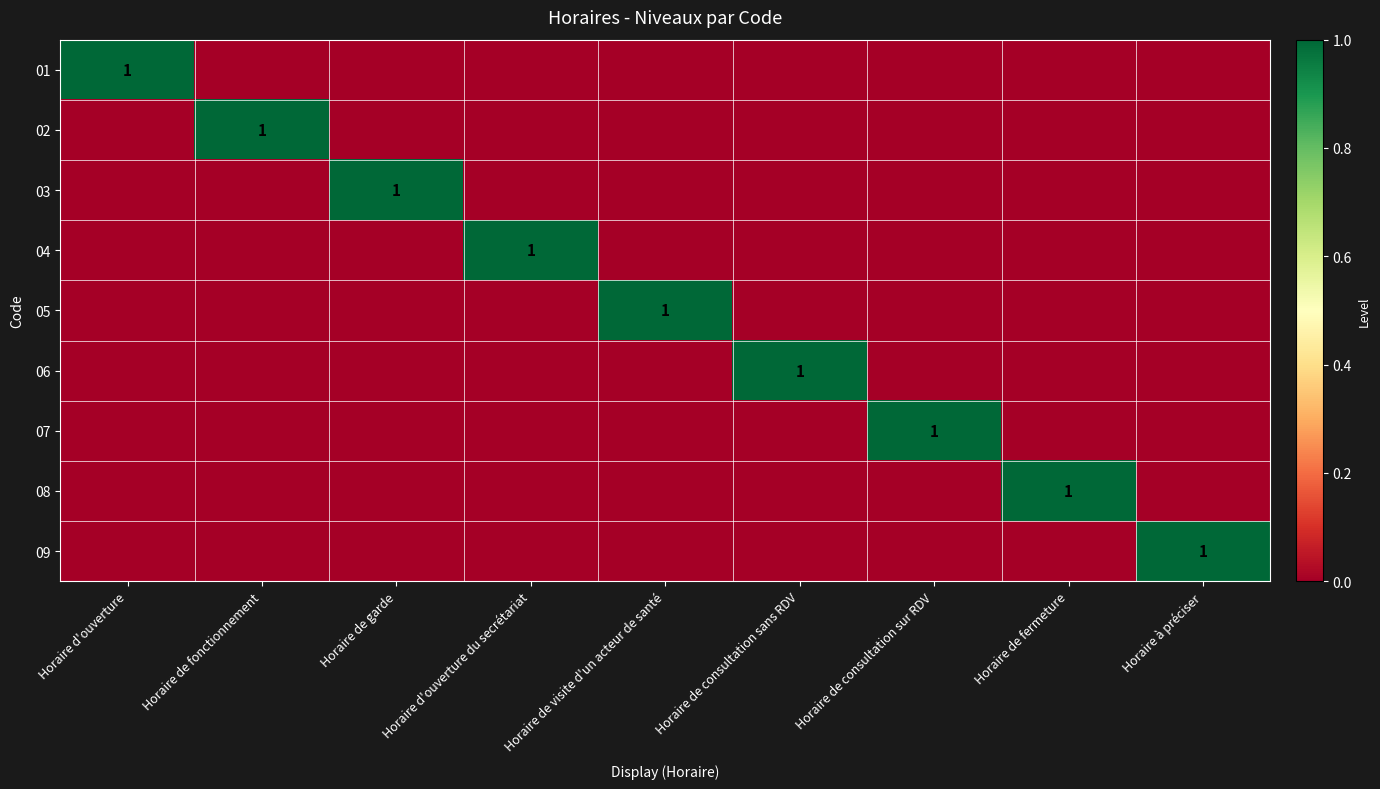

How many positive values does the 07 series have?

1